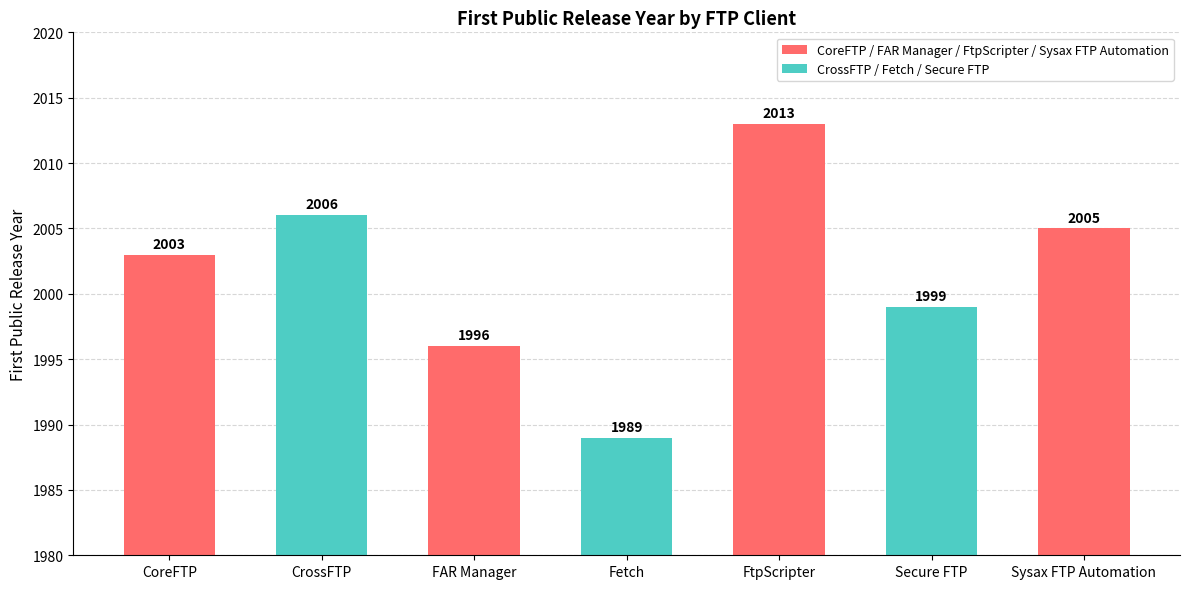

What value does the data have at Secure FTP, to the nearest 5?

2000